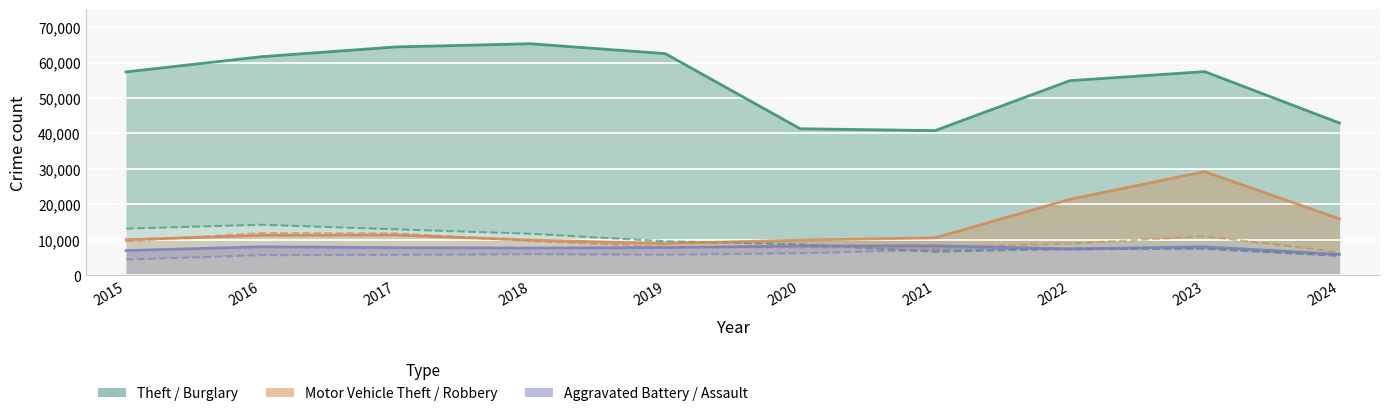

In Aggravated Battery, how many points are lower than both neighbors (excluding endpoints)?

2